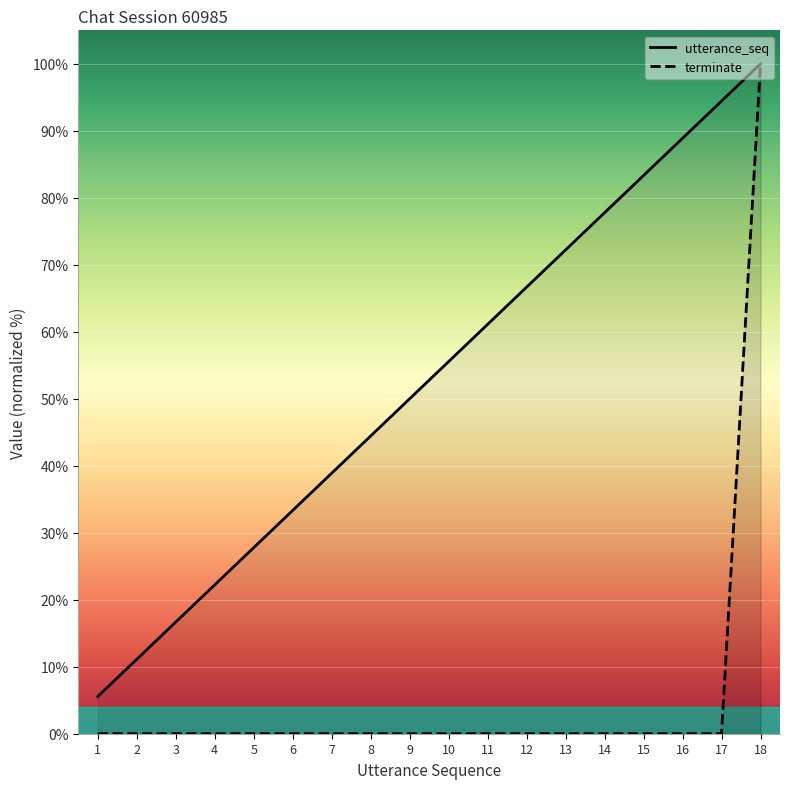

Does the chart display data point markers on the line(s)?

No